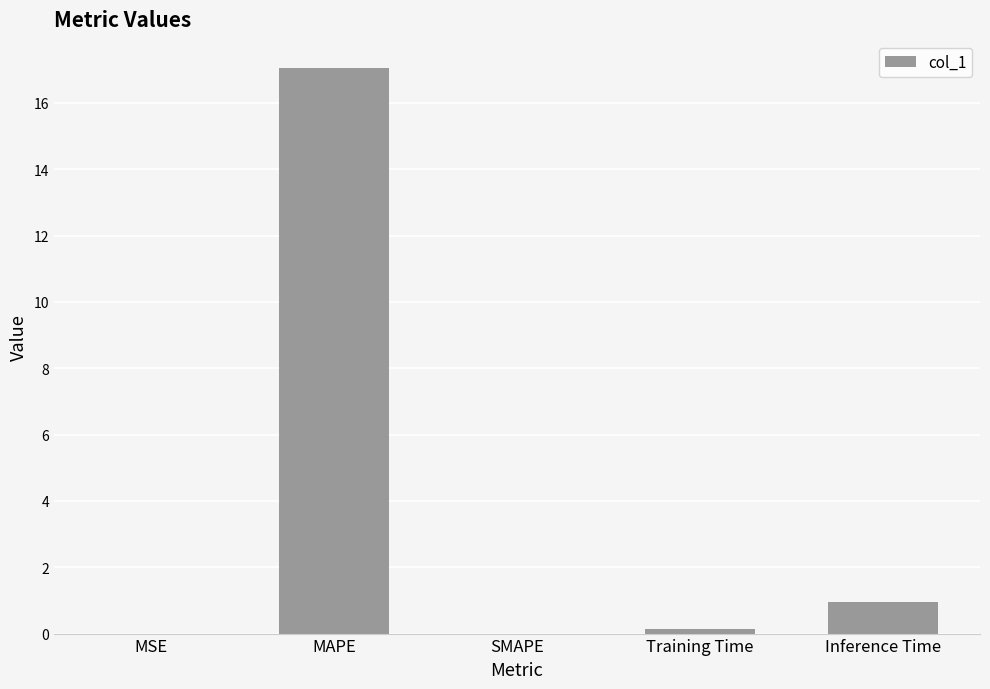

The chart shows a value of 0.0 at MSE. True or false?

True